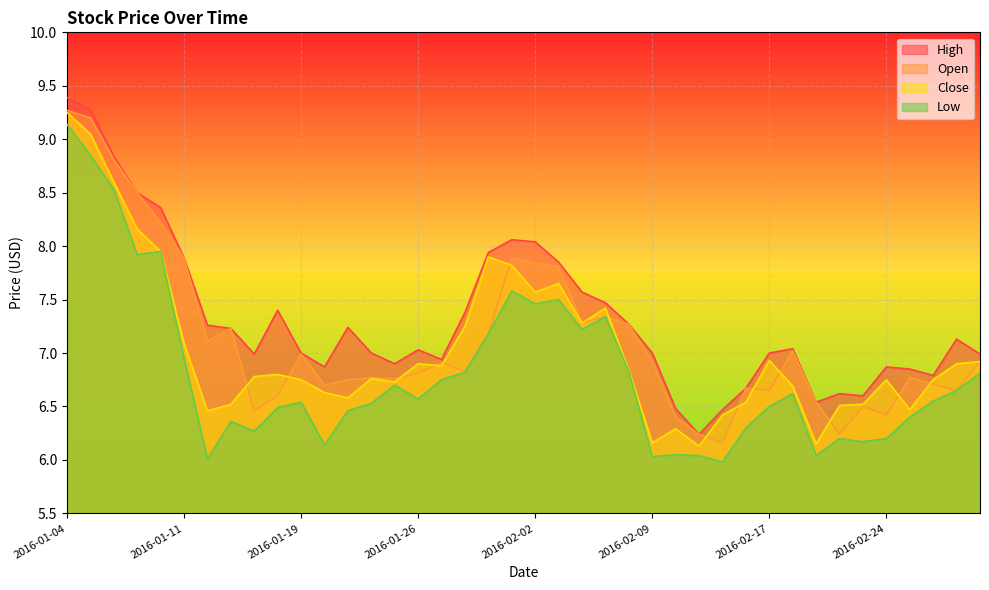

True or false: Low has more than 0 points higher than both neighbors.

True